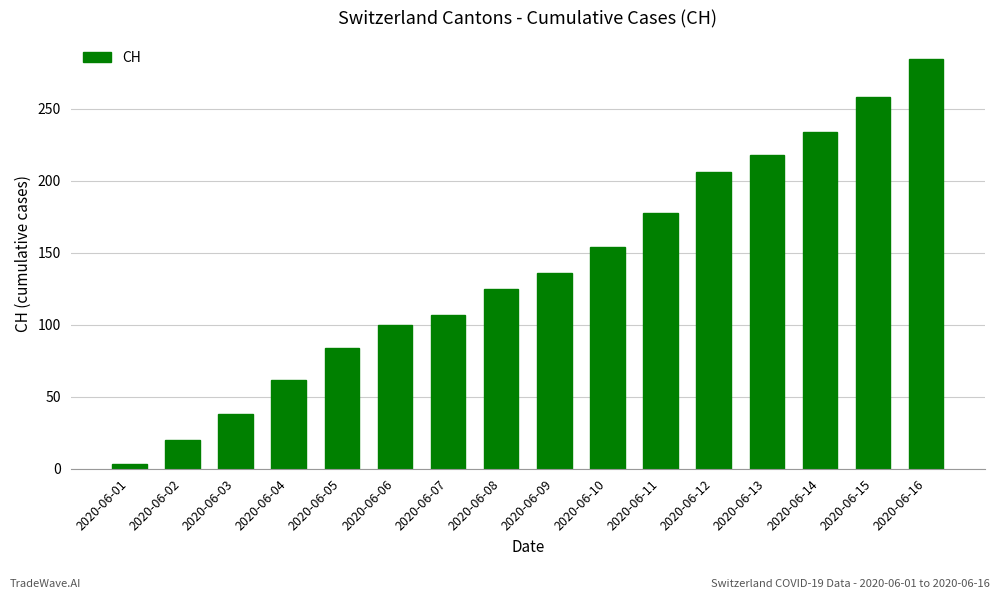

Are the bars grouped side by side (vs. stacked)?

No